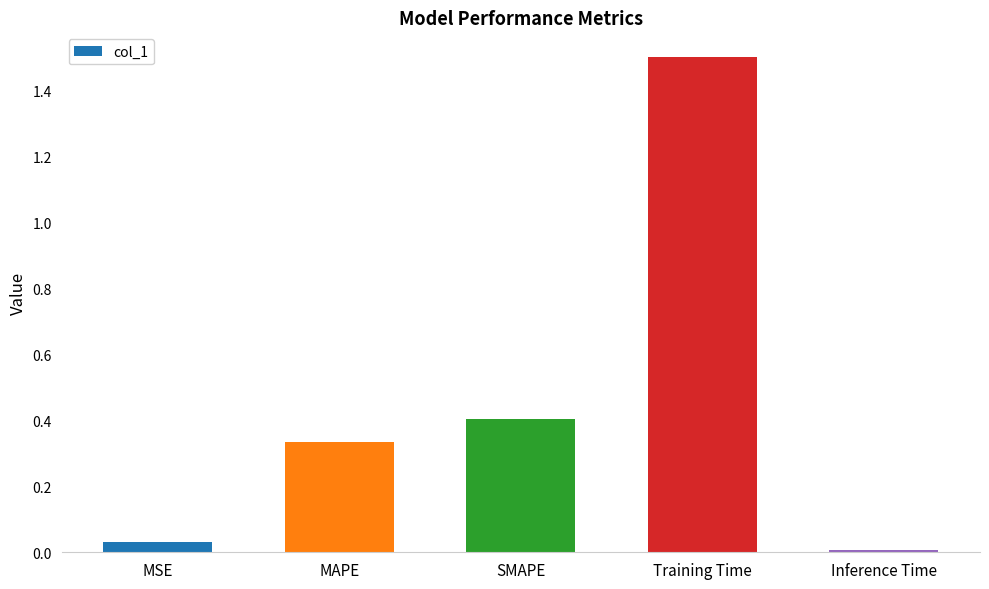

What is the approximate value at SMAPE?

0.4